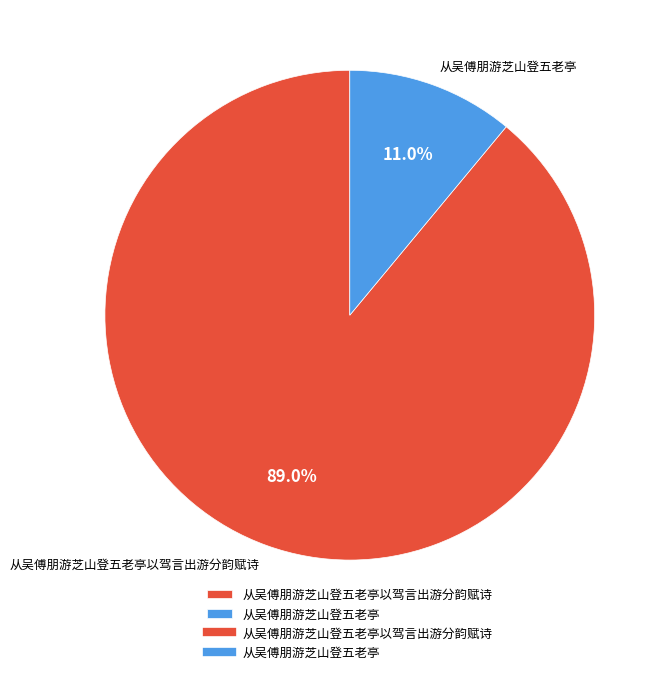

Is there any slice that represents more than half of the pie?

Yes